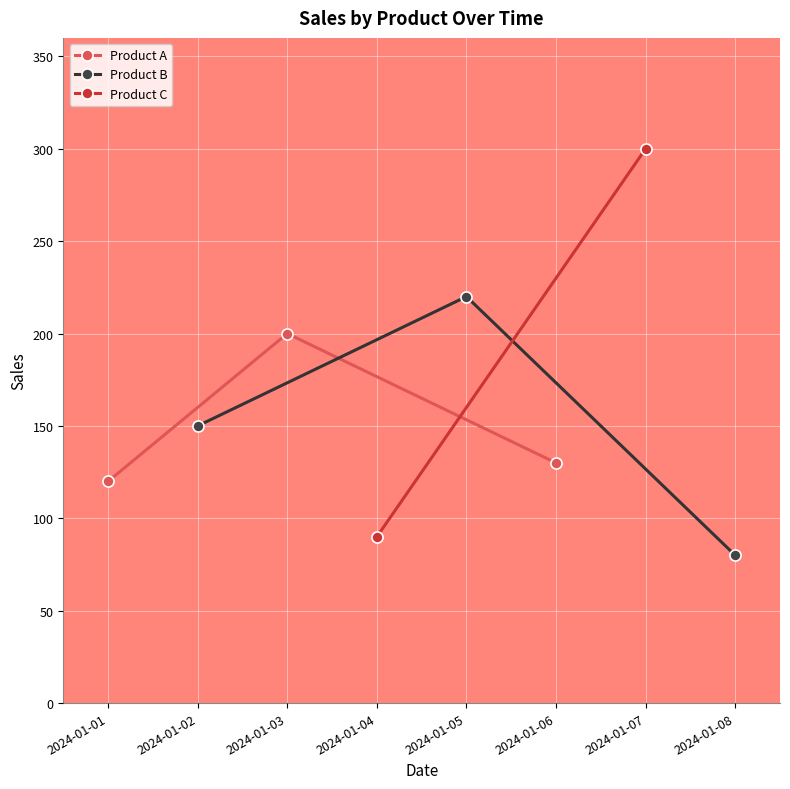

What is the sum of all Product B values?

450